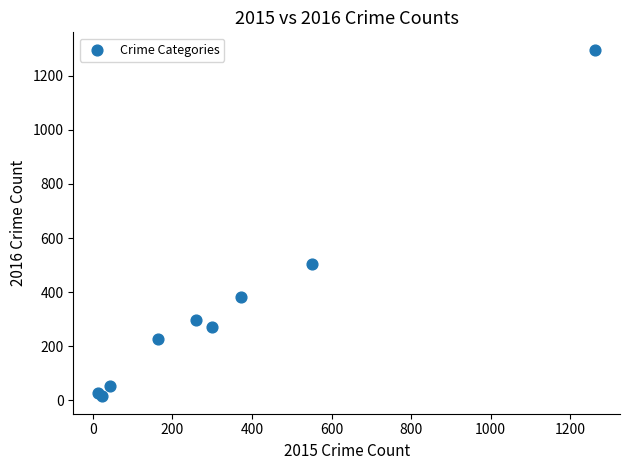

What Y value in the scatter plot is closest to 655?

505